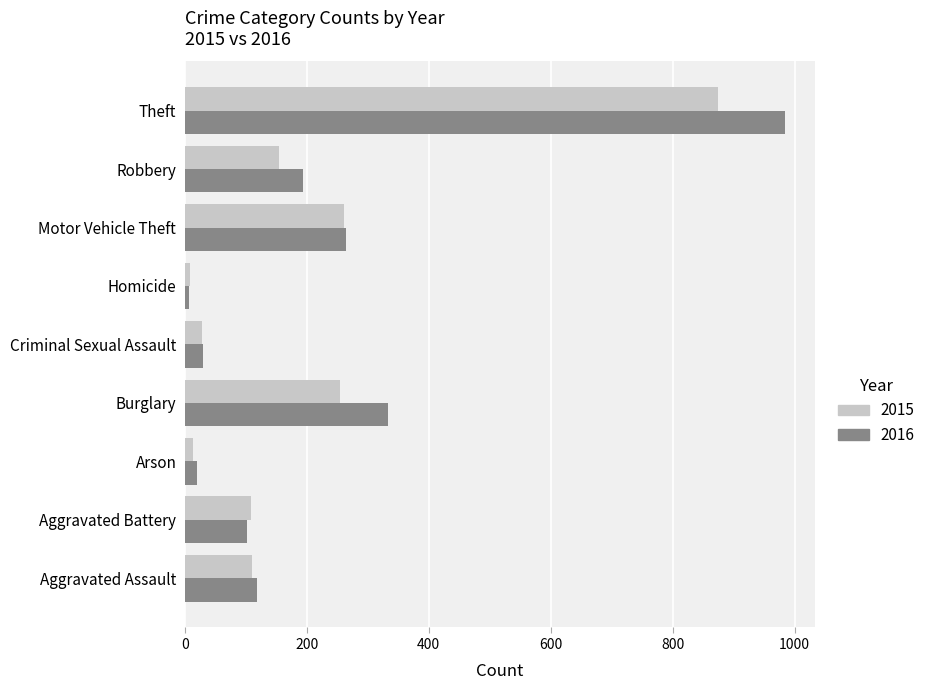

Which series has the largest range (max minus min)?

2016